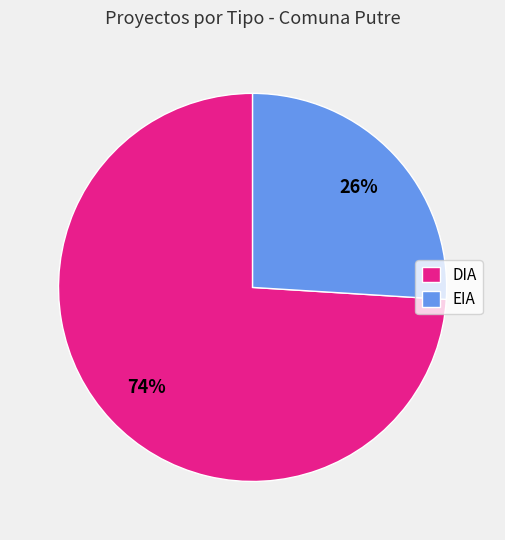

Count the number of slices in the pie.

2